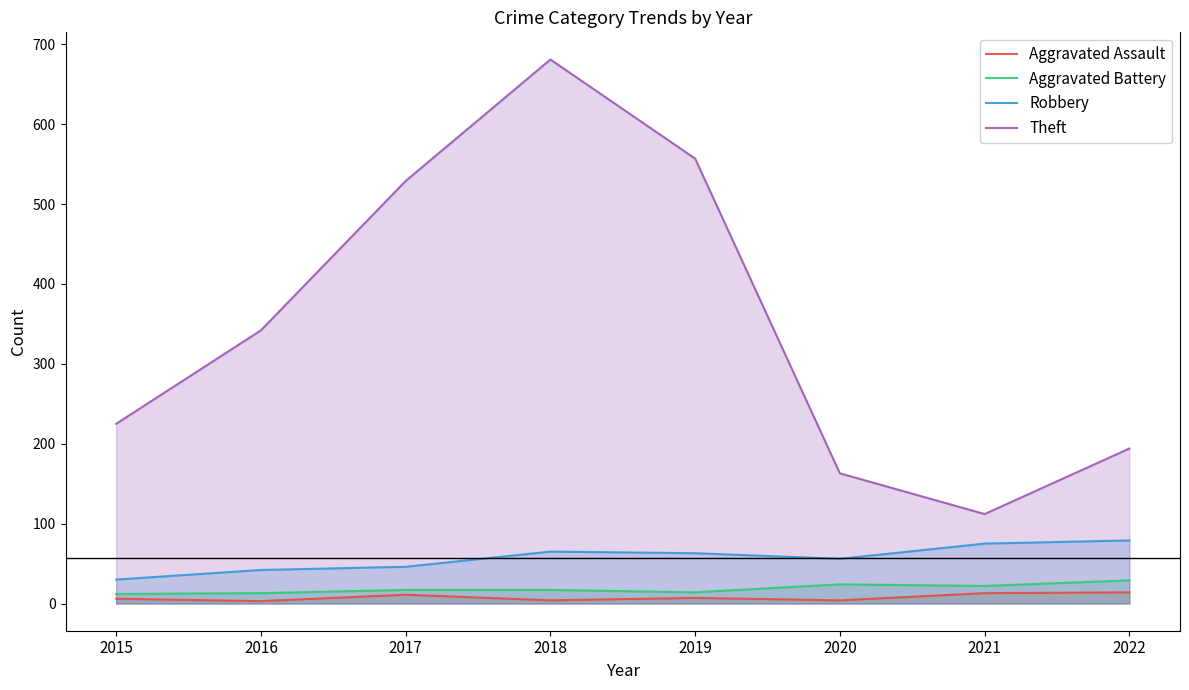

Where is the first local maximum for Robbery?

2018